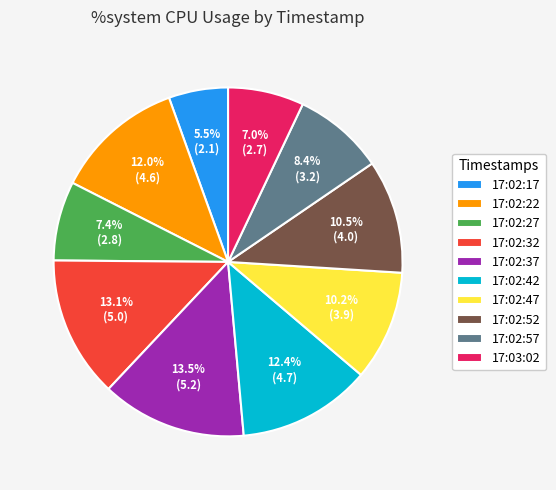

Which category has the smallest portion of the pie?

17:02:17